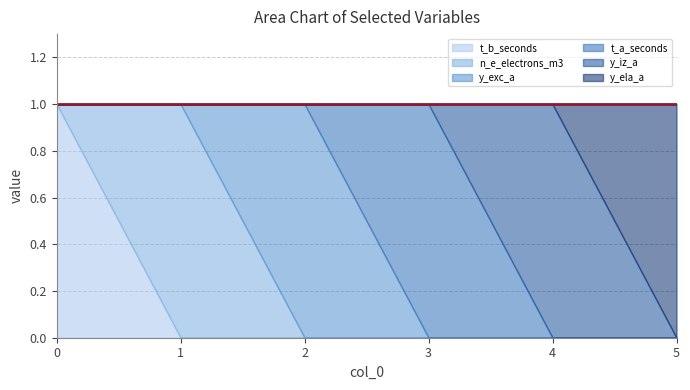

Where do y_iz_a and y_ela_a first cross each other?

4 and 5